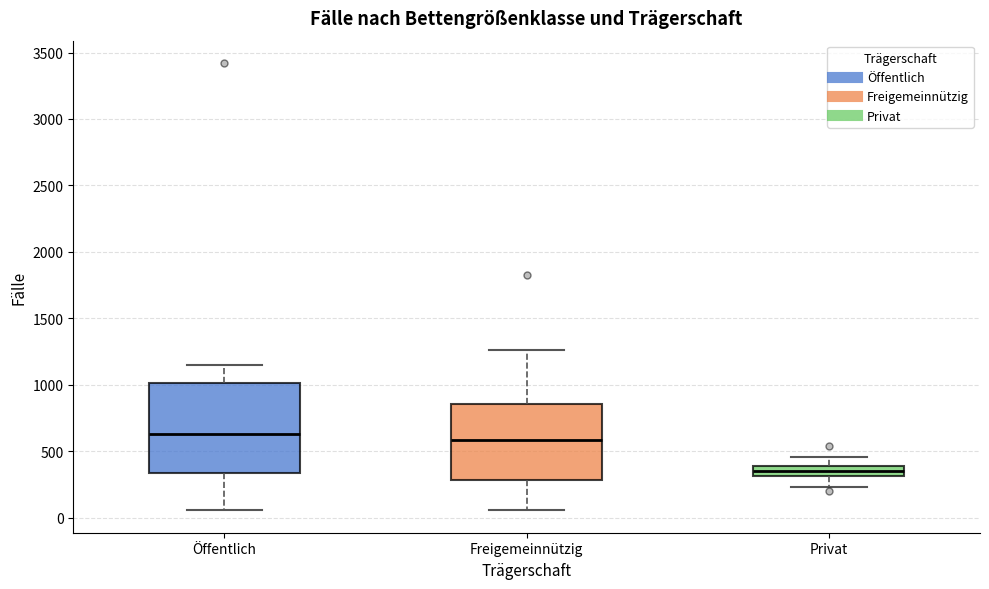

Reading left to right, transcribe this box plot: for each box, give where its median line is, the range the box spans, and where its two whiskers end, as read against the y-axis. The values are not printed on the chart, so give them approximately, as read against the axis.

Öffentlich: median 650, box 350 to 1000, whiskers 50 to 1150
Freigemeinnützig: median 600, box 300 to 850, whiskers 50 to 1250
Privat: median 350, box 300 to 400, whiskers 250 to 450